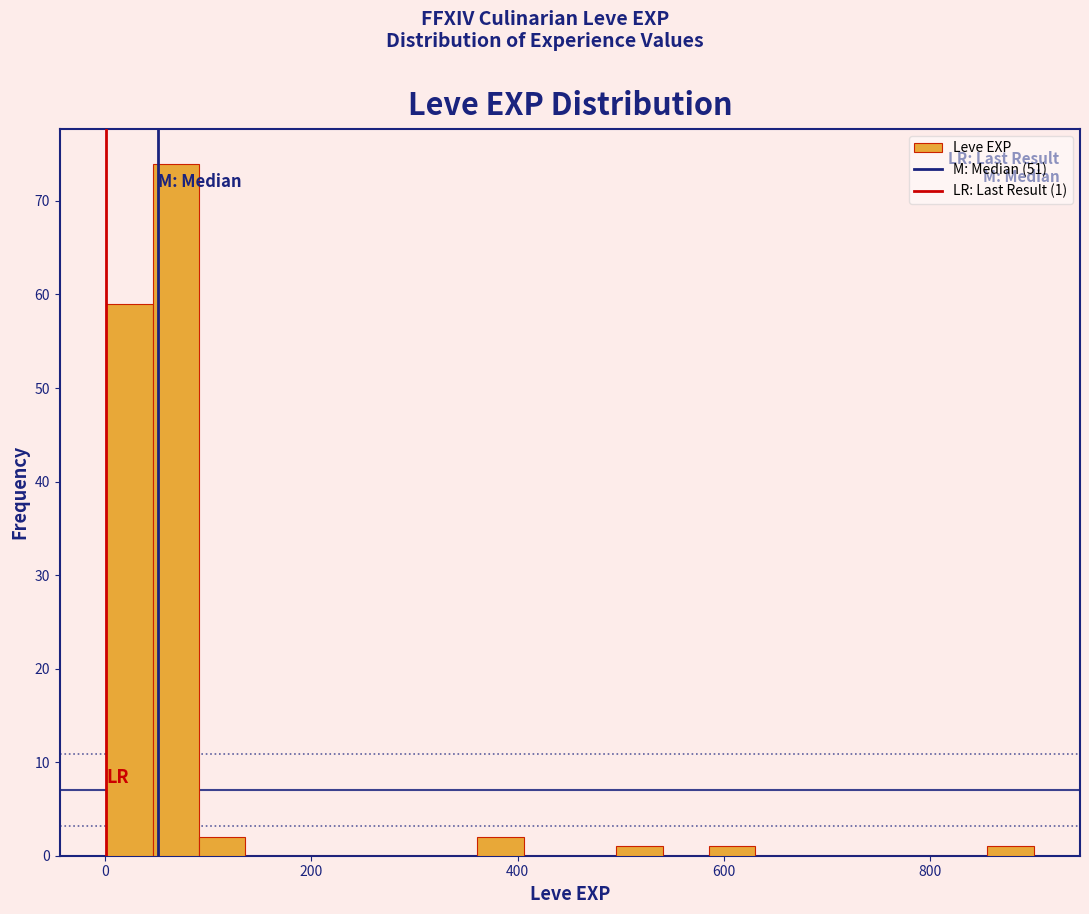

Around what value on the x-axis is the tallest bar? Give the approximate position of its centre, as read against the axis.

60